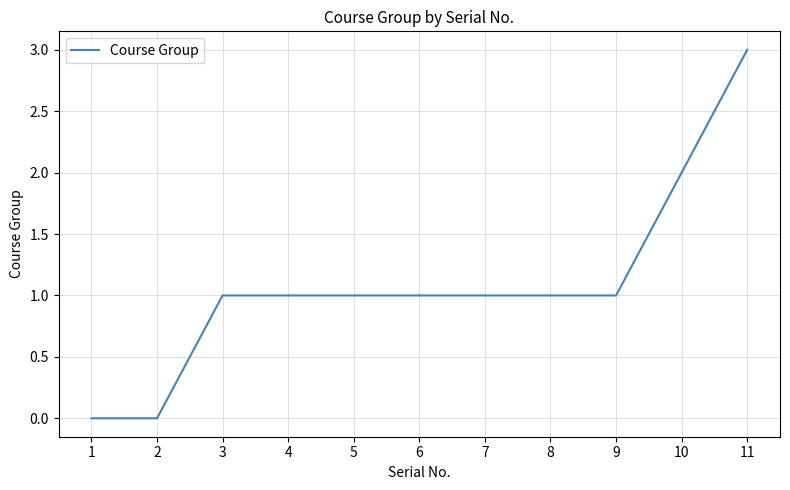

Between 1 and 3, which is larger?

3